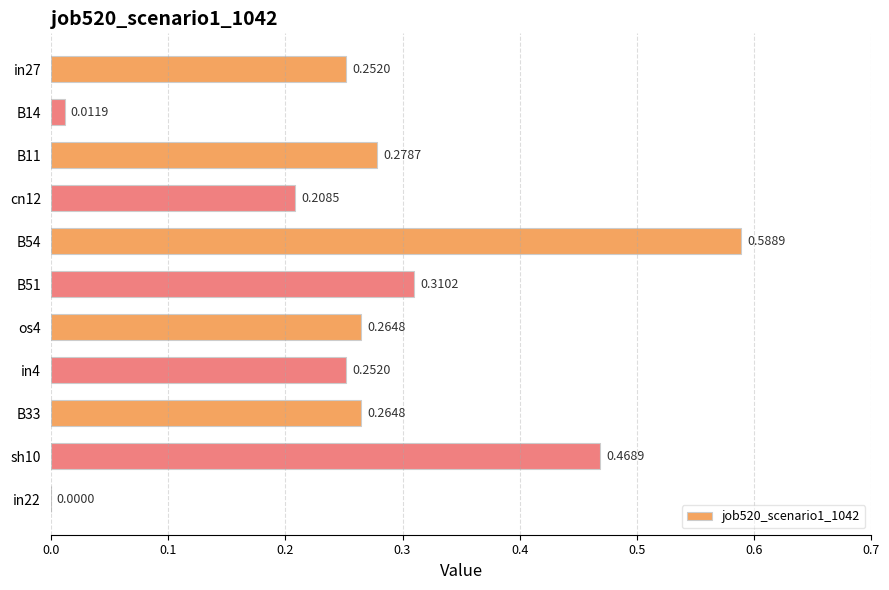

Between sh10 and in22, which is larger?

sh10